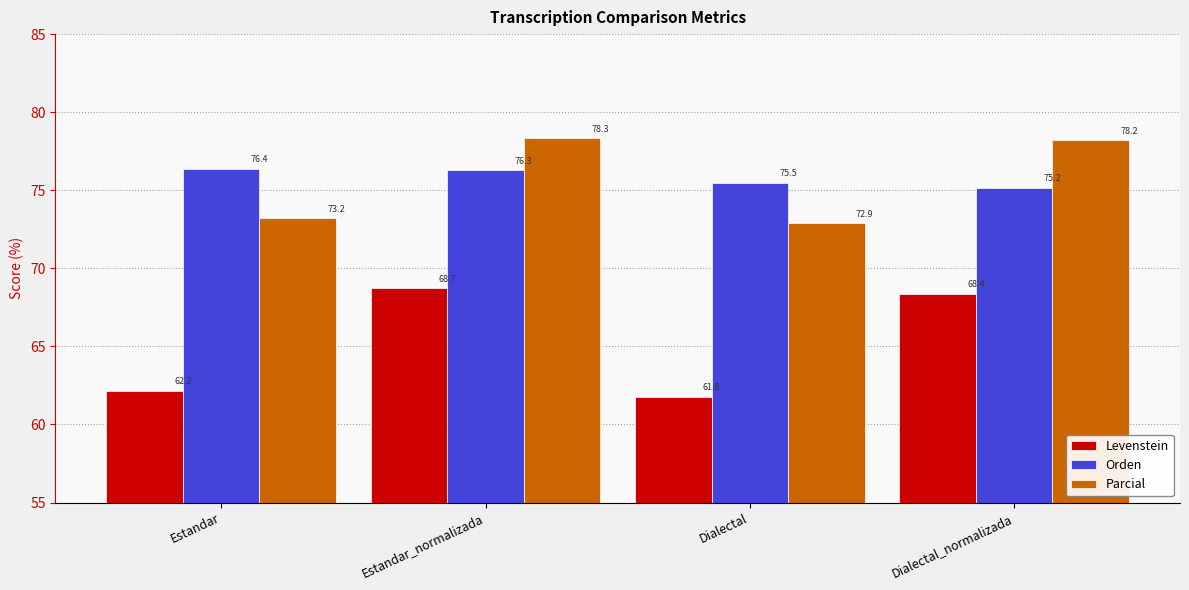

Are the bars horizontal?

No